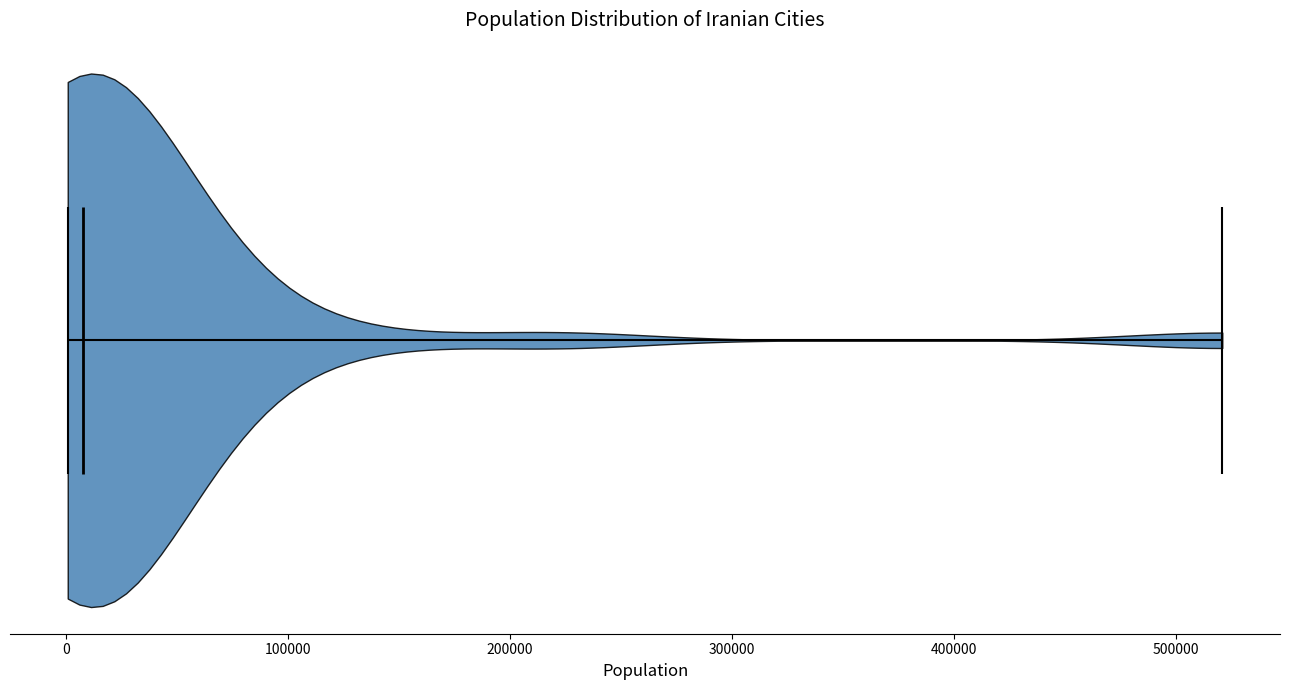

What is the lowest point the violin reaches on the x-axis? The values are not printed on the chart, so give them approximately, as read against the axis.

0